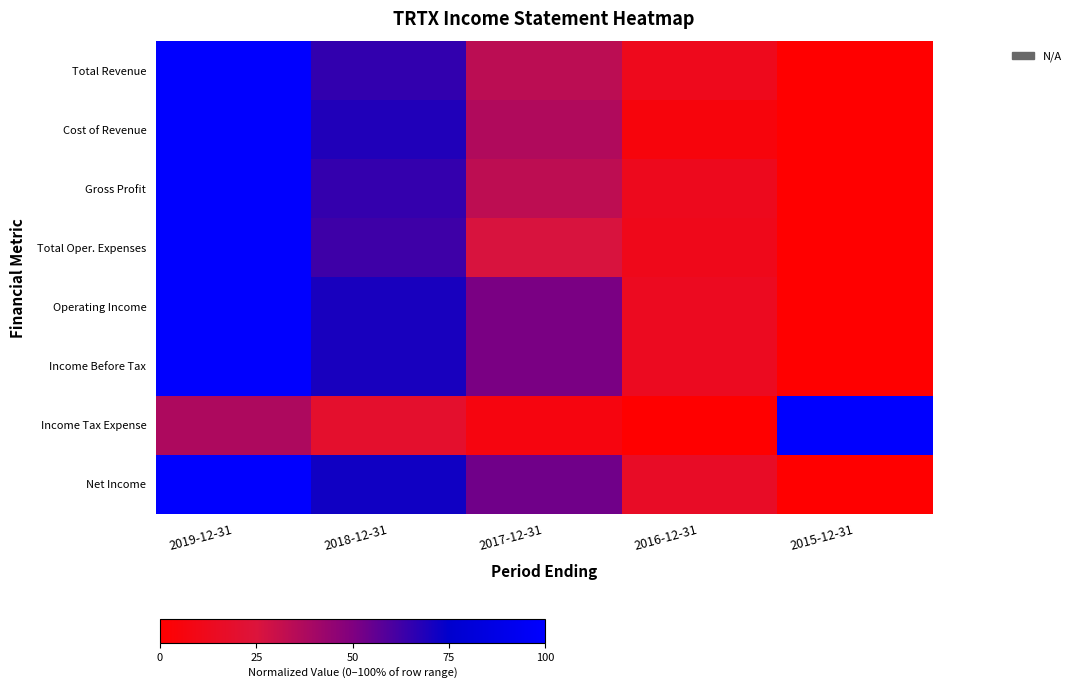

Reading right to left, transcribe all the data shown in this chart.

Total Revenue: 2015-12-31=0.0	2016-12-31=11.9	2017-12-31=33.8	2018-12-31=64.9	2019-12-31=100.0
Cost of Revenue: 2015-12-31=0.0	2016-12-31=5.4	2017-12-31=36.9	2018-12-31=68.5	2019-12-31=100.0
Gross Profit: 2015-12-31=0.0	2016-12-31=12.4	2017-12-31=33.5	2018-12-31=64.6	2019-12-31=100.0
Total Oper. Expenses: 2015-12-31=0.0	2016-12-31=11.2	2017-12-31=26.1	2018-12-31=62.5	2019-12-31=100.0
Operating Income: 2015-12-31=0.0	2016-12-31=13.7	2017-12-31=50.8	2018-12-31=70.3	2019-12-31=100.0
Income Before Tax: 2015-12-31=0.0	2016-12-31=13.7	2017-12-31=50.8	2018-12-31=70.3	2019-12-31=100.0
Income Tax Expense: 2015-12-31=100.0	2016-12-31=0.0	2017-12-31=6.2	2018-12-31=18.8	2019-12-31=37.5
Net Income: 2015-12-31=0.0	2016-12-31=16.1	2017-12-31=52.8	2018-12-31=71.8	2019-12-31=100.0